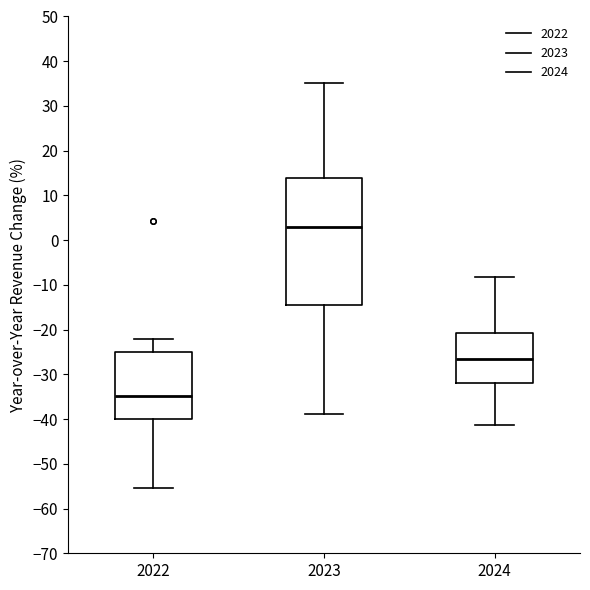

Which box is the tallest, from its lower edge to its upper edge?

2023